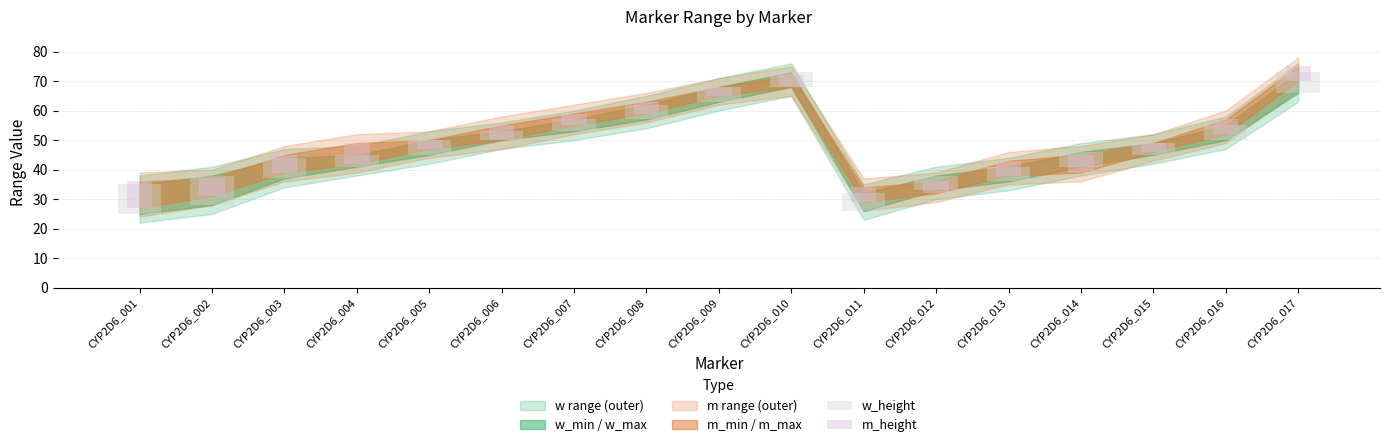

How many bars are there in each group?

2